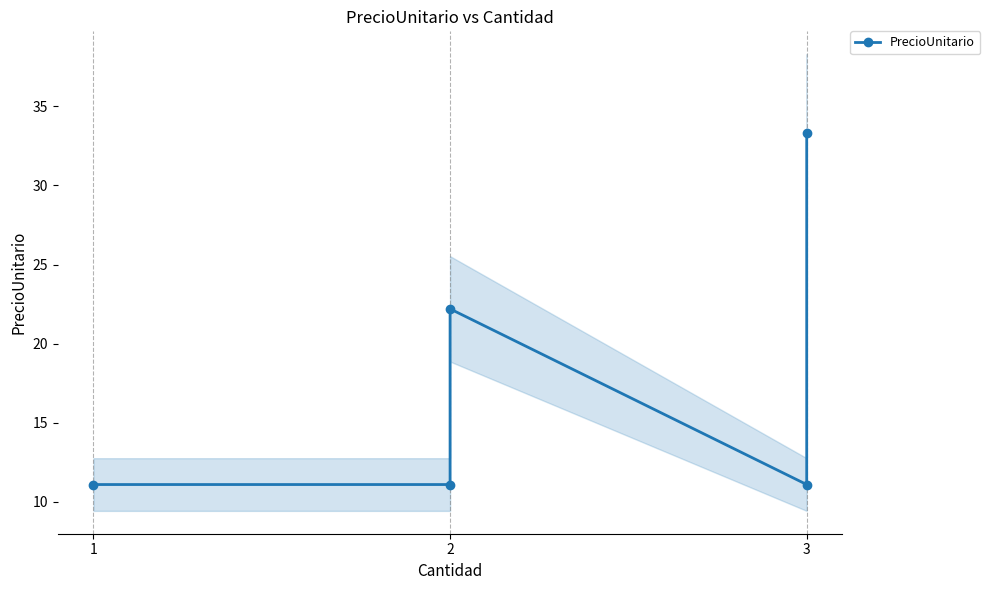

What is the value of the 3rd point from the left?

22.2